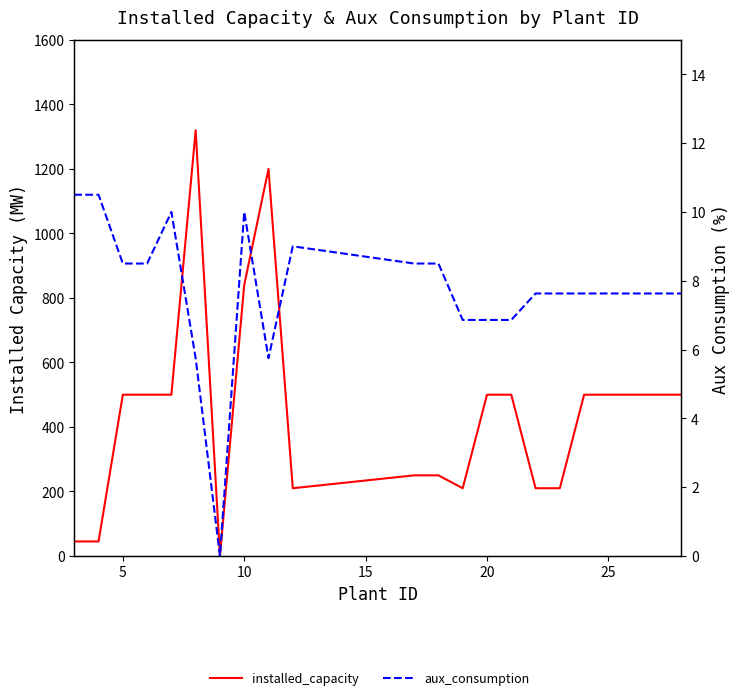

How many positive values does the aux_consumption series have?

21